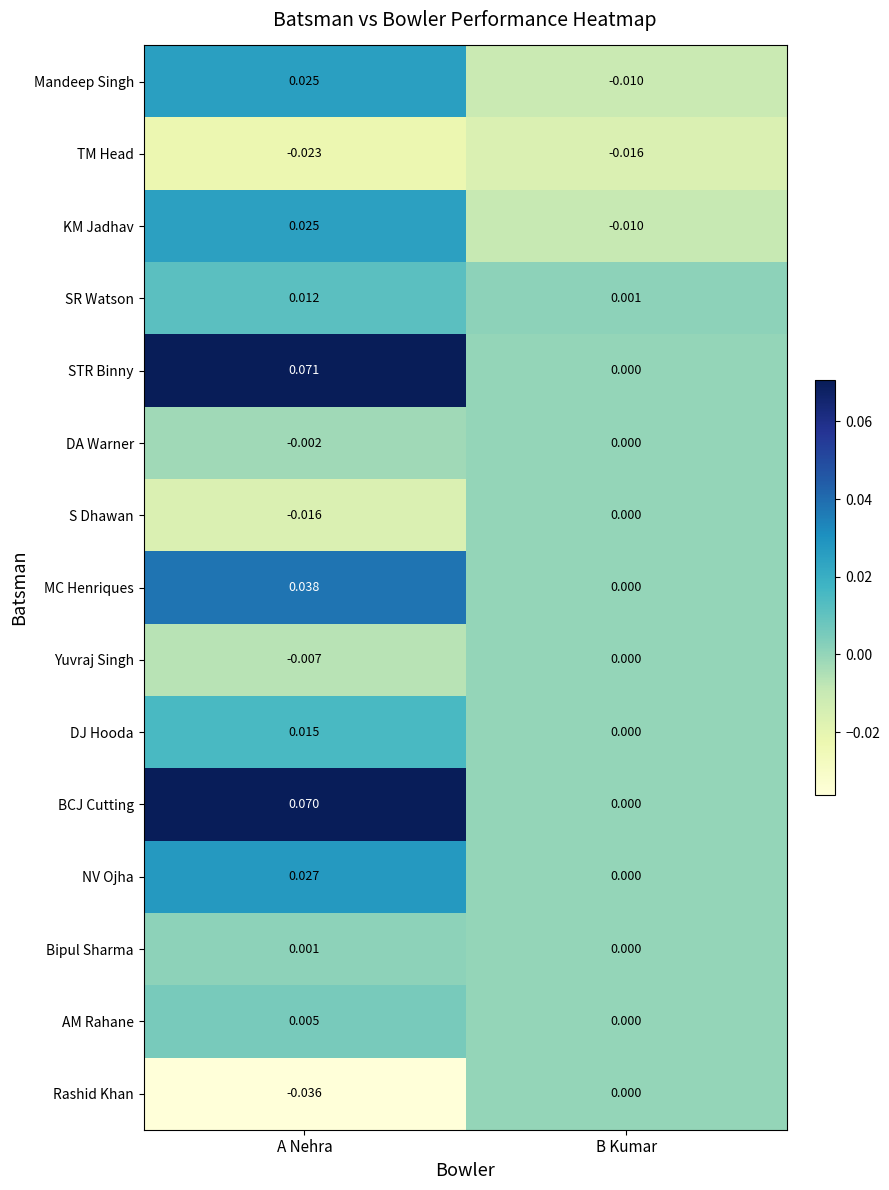

At which category is the sum across all series the highest?

A Nehra